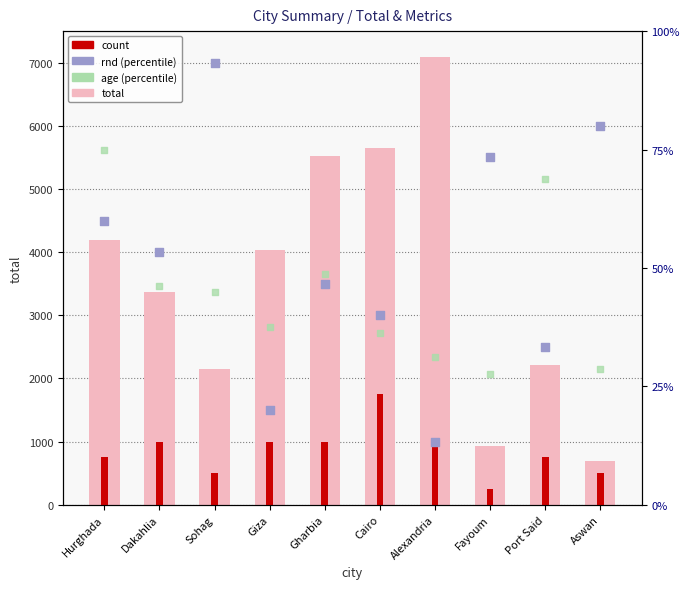

At which category is the sum across all series the highest?

Alexandria